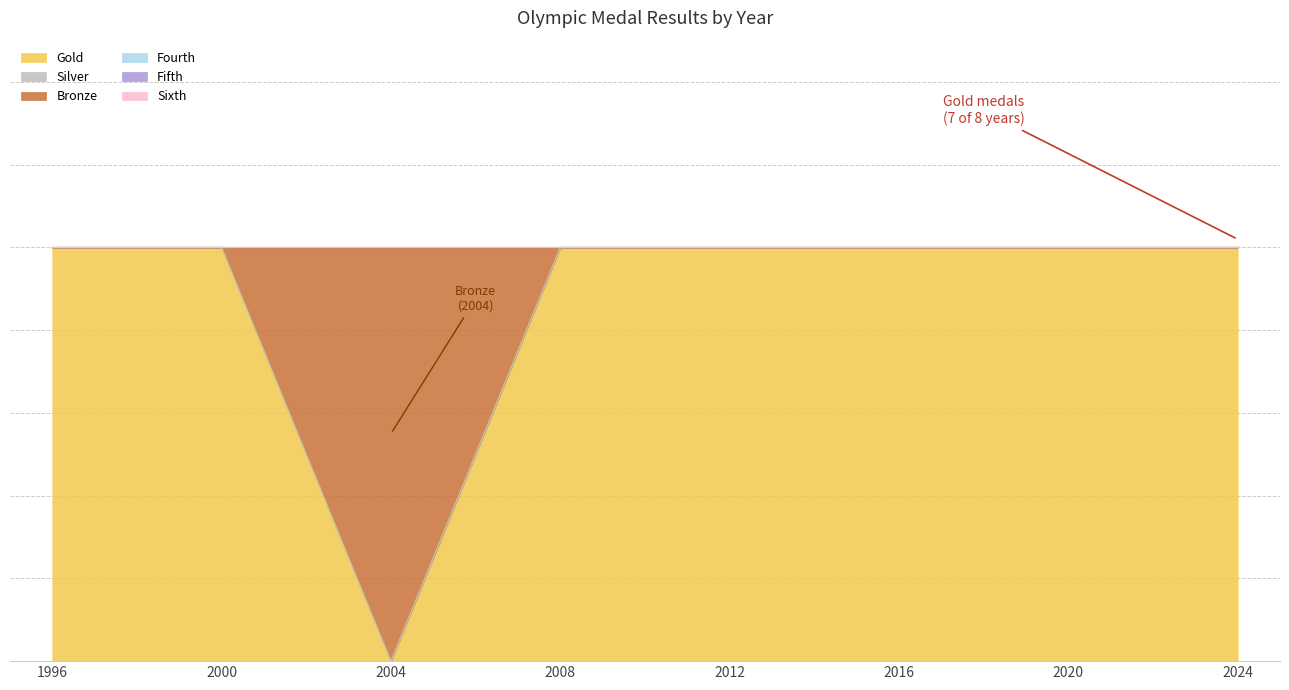

At which label does Silver reach its minimum?

1996